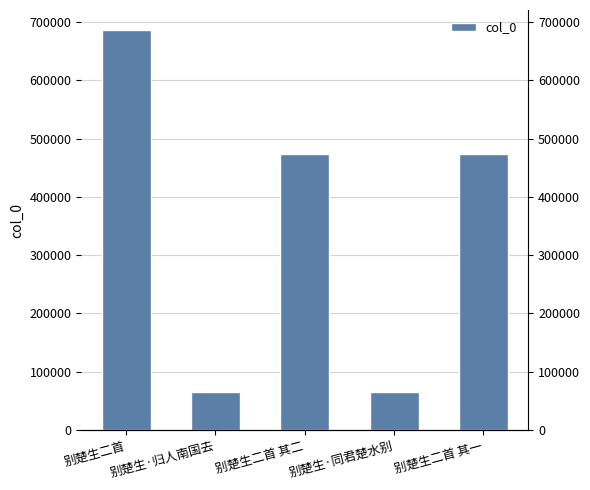

What is the value of the 3rd bar from the left?

473057